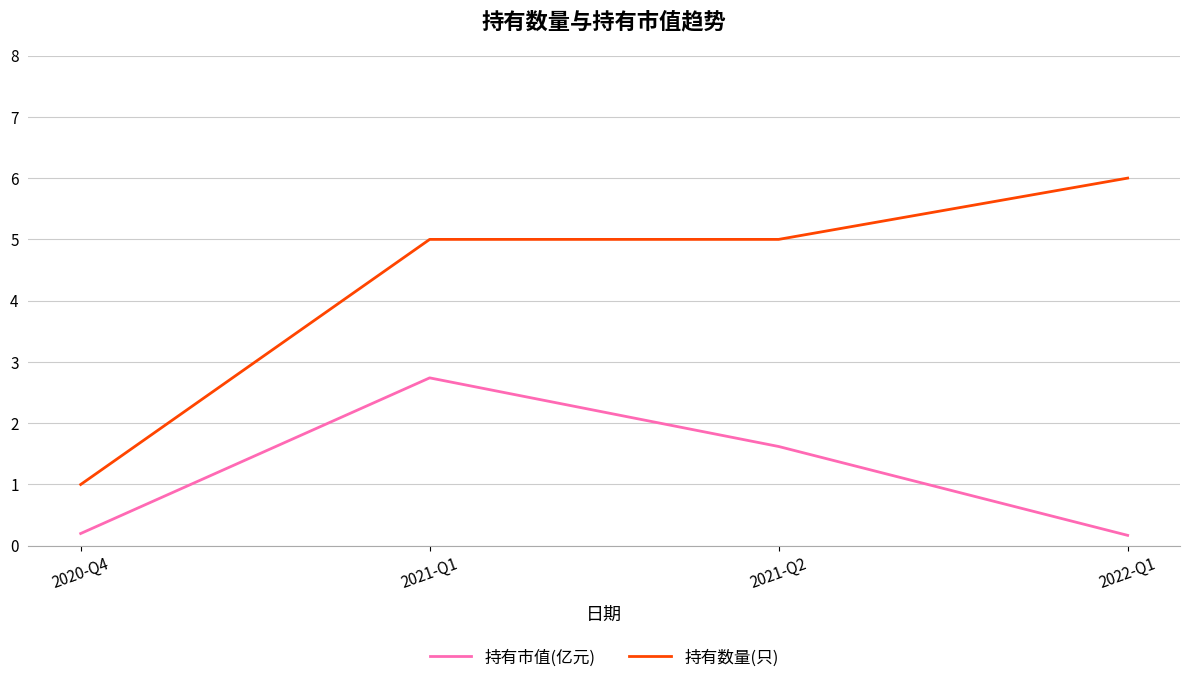

Is the value of 持有市值(亿元) at 2022-Q1 greater than the value of 持有数量(只) at 2022-Q1?

No